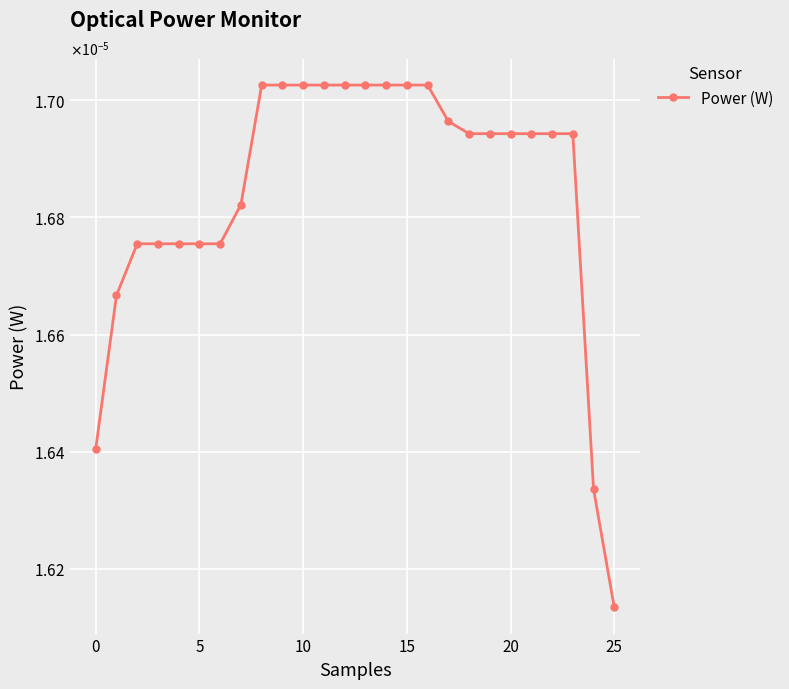

Is this an area chart (filled region under the line)?

No